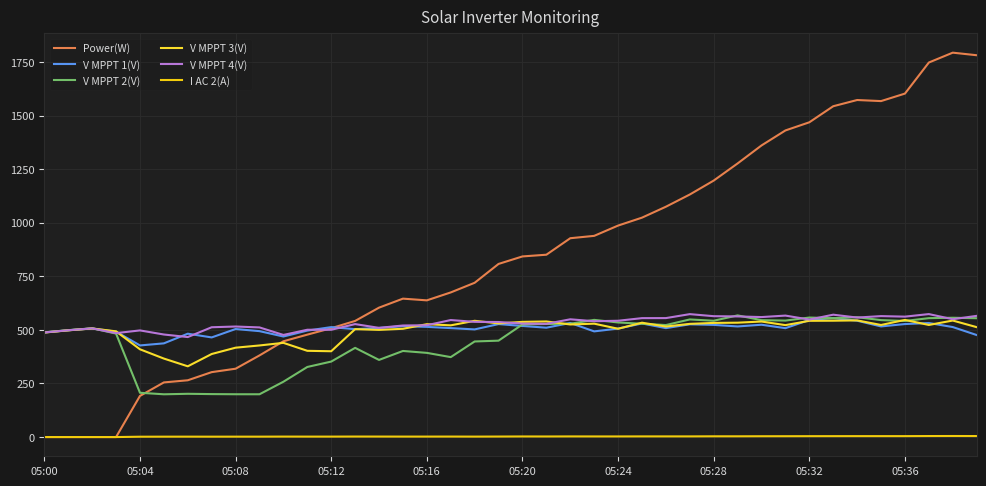

Which series has the largest total across all categories?

Power(W)